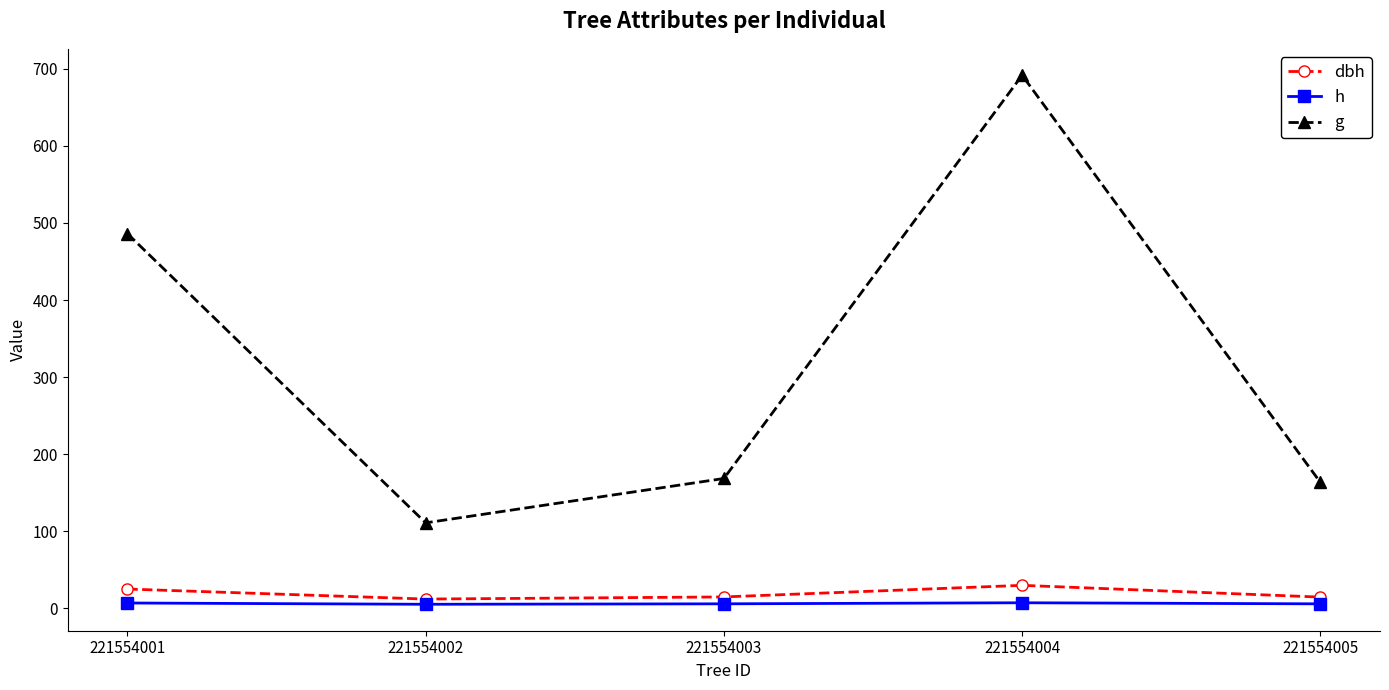

The value of g at 221554002 is 51.6. True or false?

False